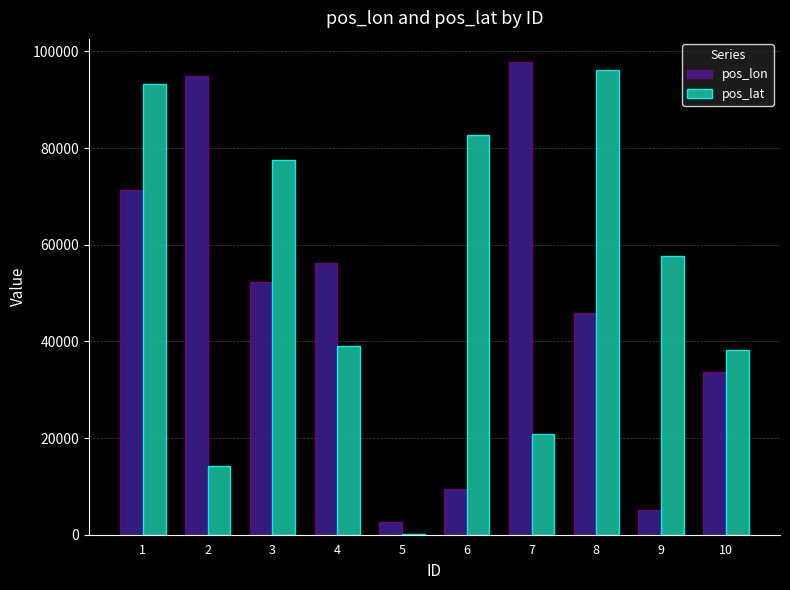

Which series changed the most between 5 and 8?

pos_lat